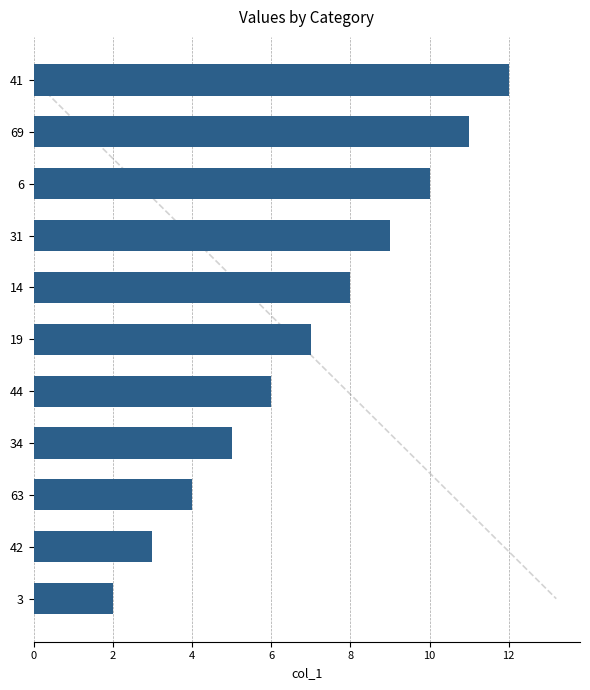

What is the smallest value displayed?

2.0